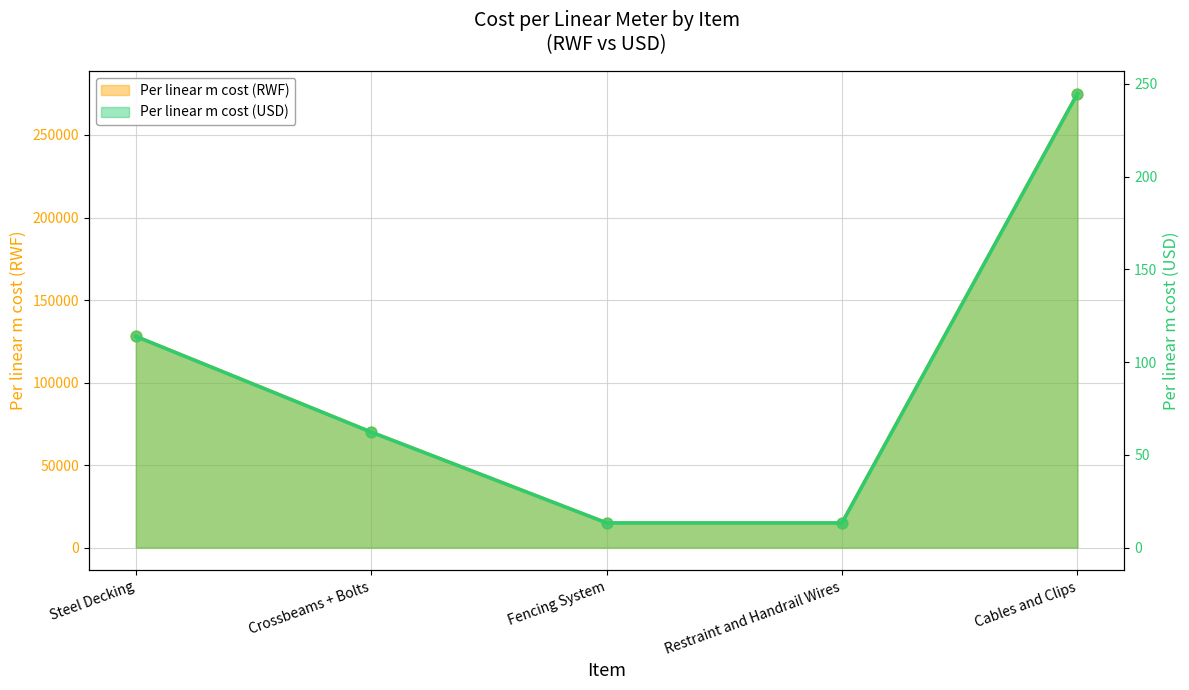

What is the total value across all series at Crossbeams + Bolts?

140000